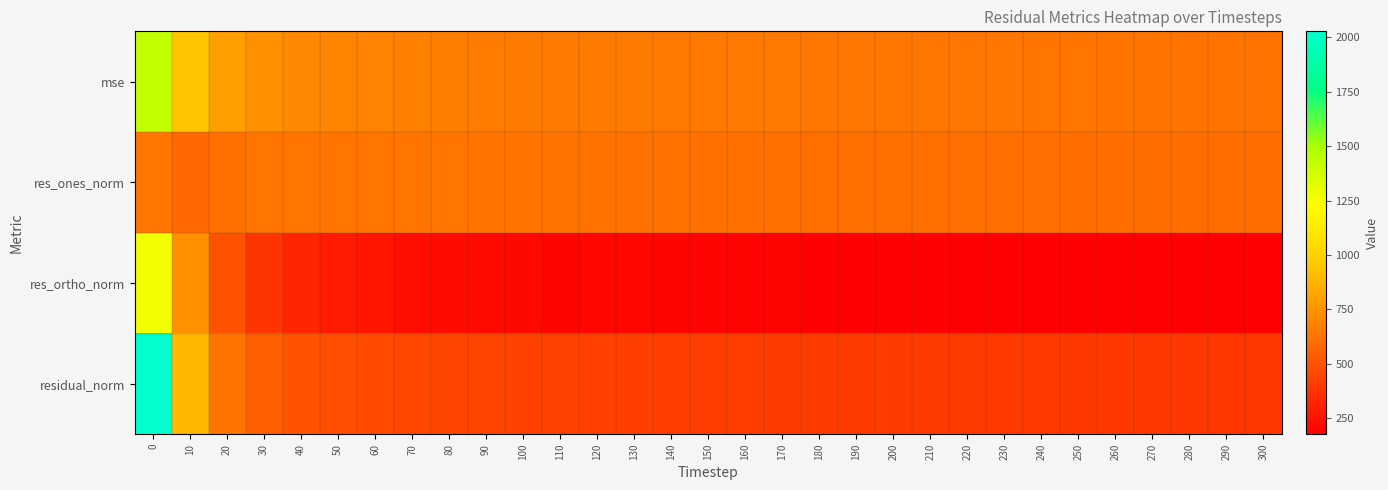

What is the greatest value displayed?

2028.0